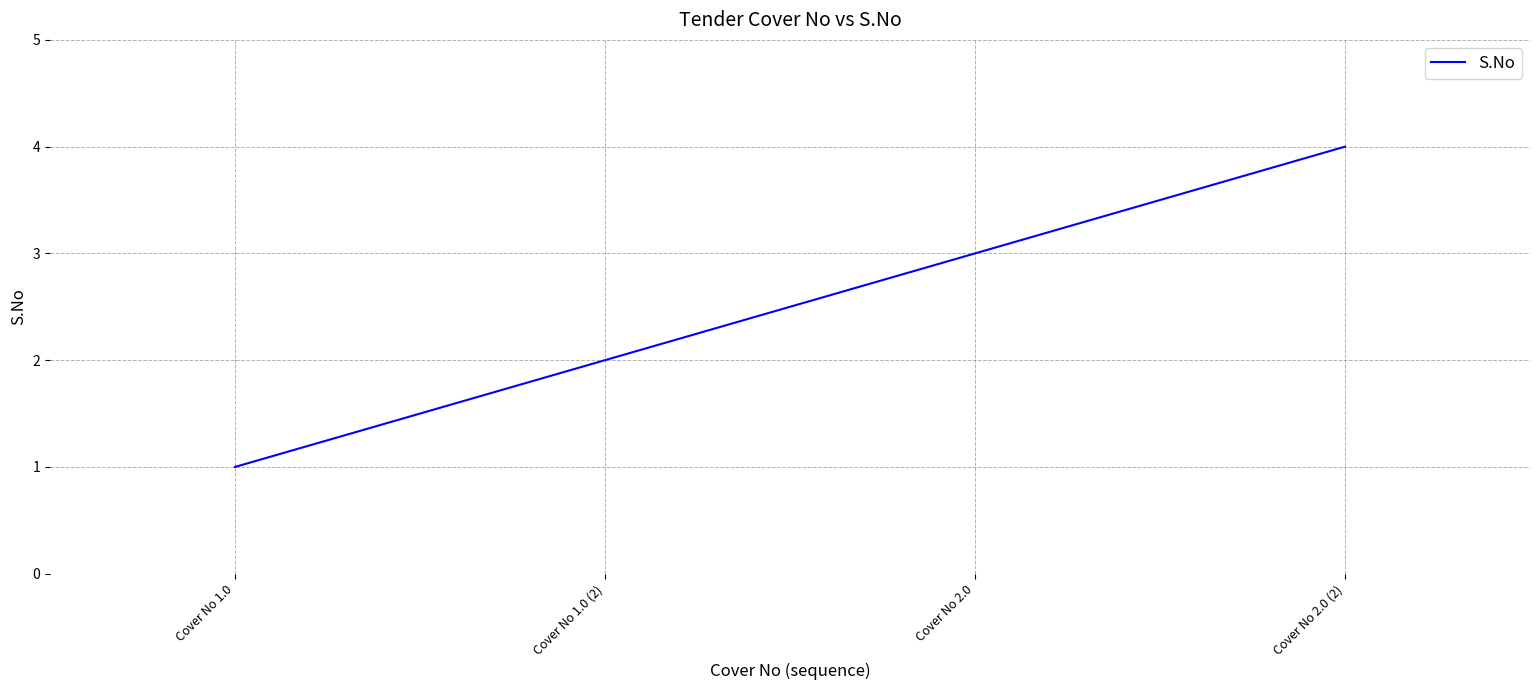

Reading left to right, what are all the values shown in this chart?

1	2	3	4